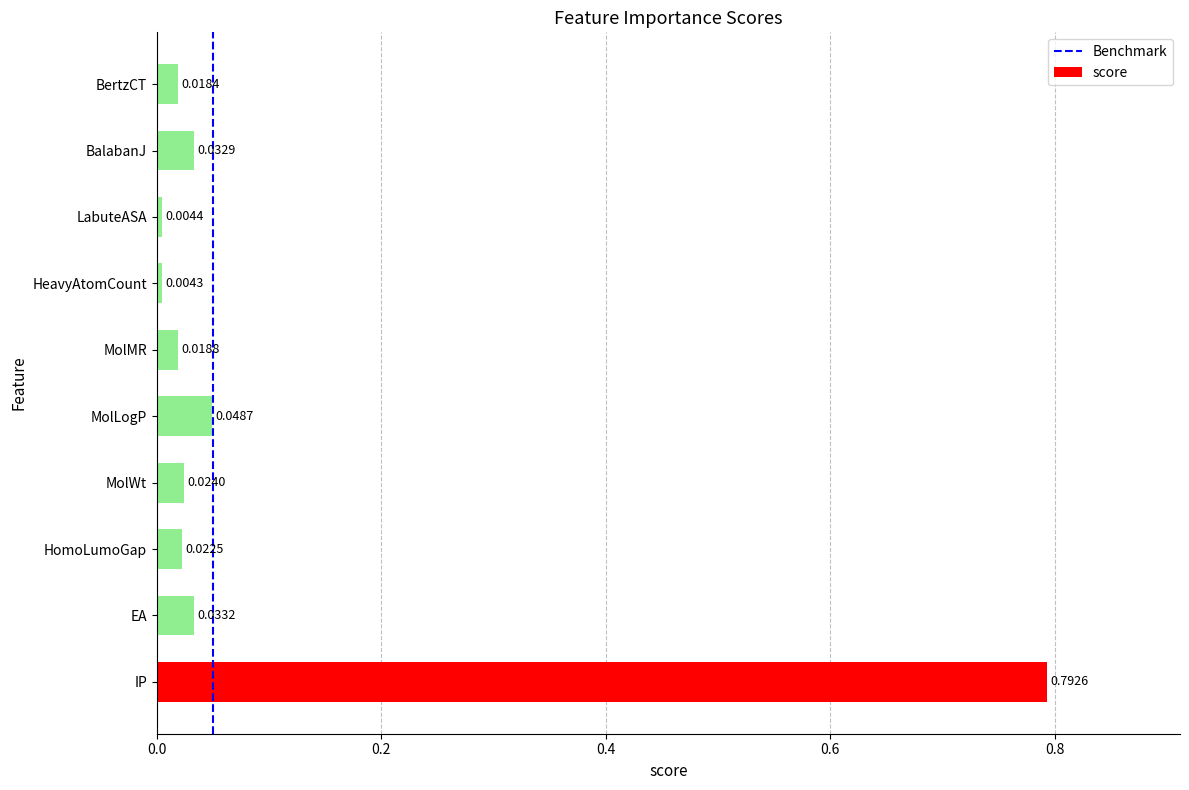

Which has a higher value, IP or MolMR?

IP